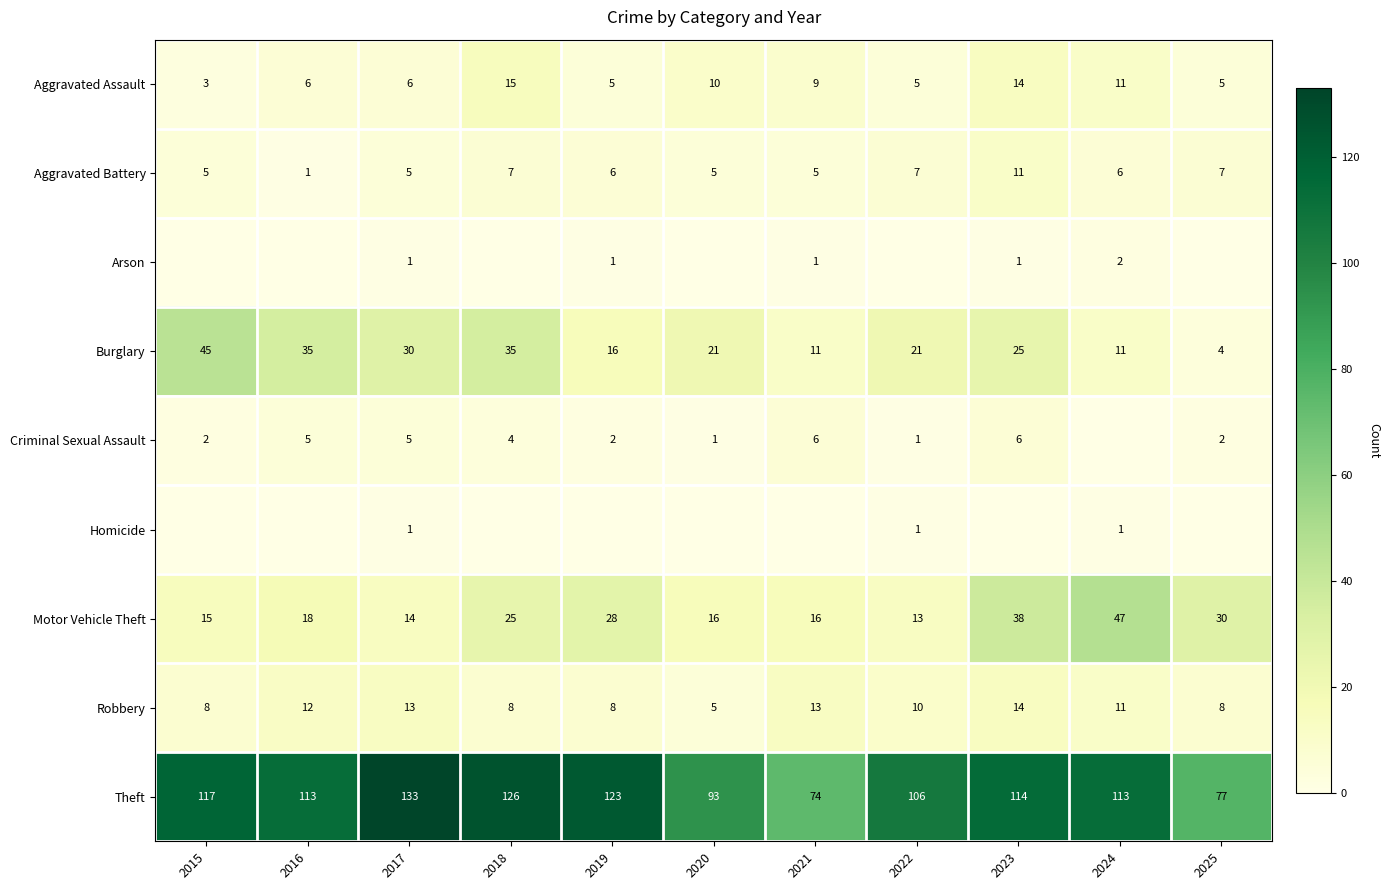

True or false: Homicide has a value of 0 at 2020.

True